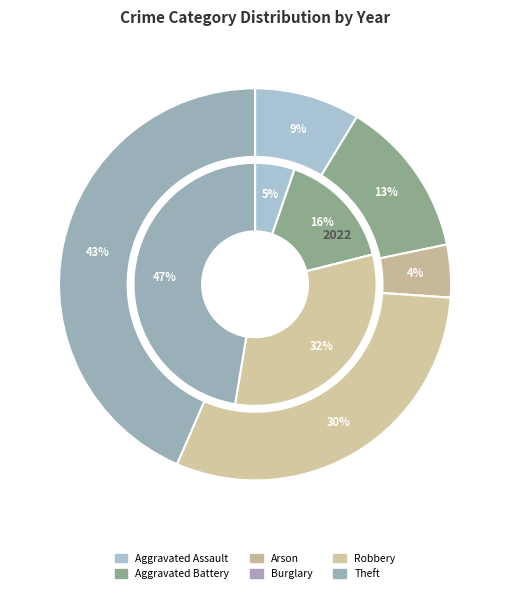

Do values_2023 and 2 together represent more than half of the pie?

No